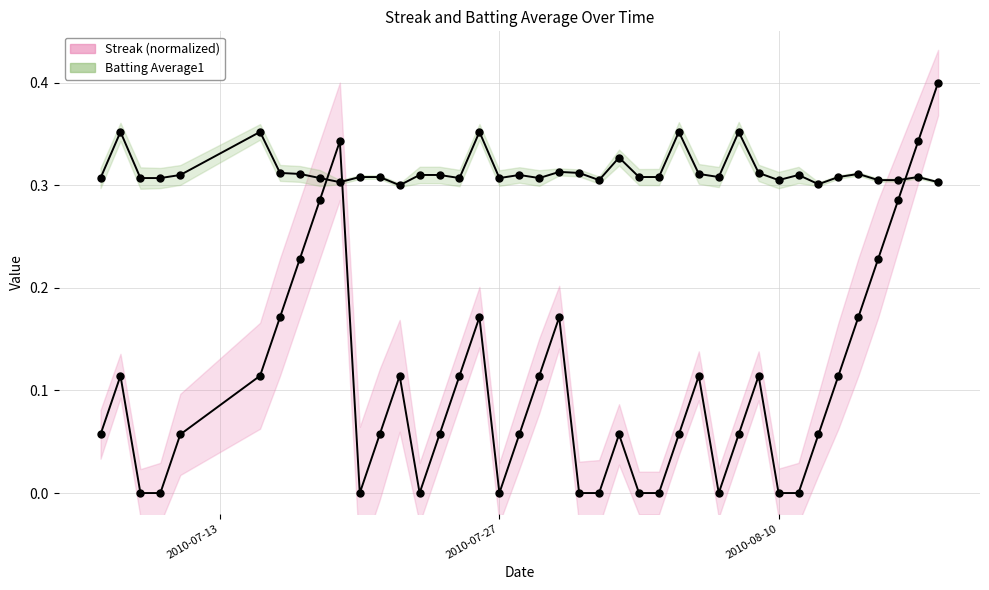

Is it true that Batting Average1 equals 0.1 at 2010-08-10?

False